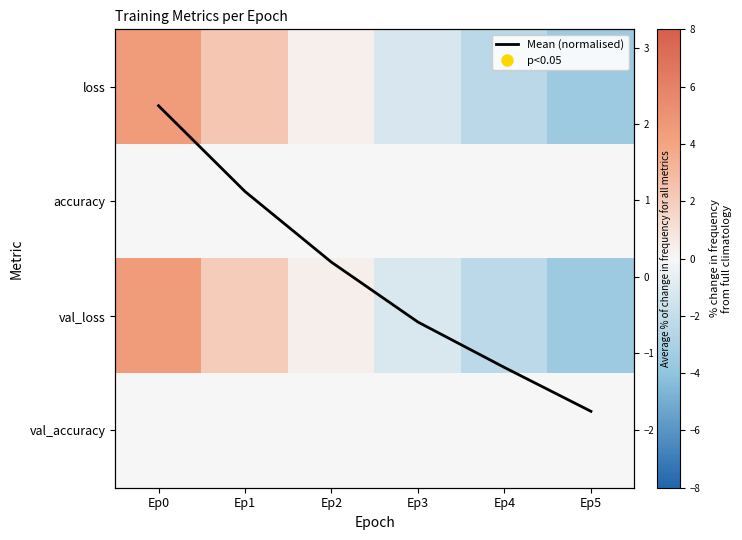

The value of val_loss at Ep1 is 1.5. True or false?

False